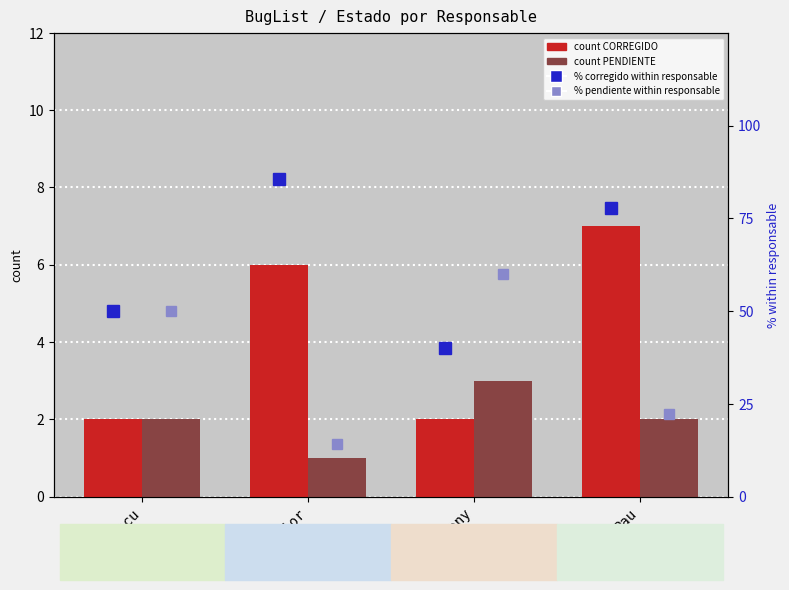

How many values in the % corregido within responsable series are below 77?

2